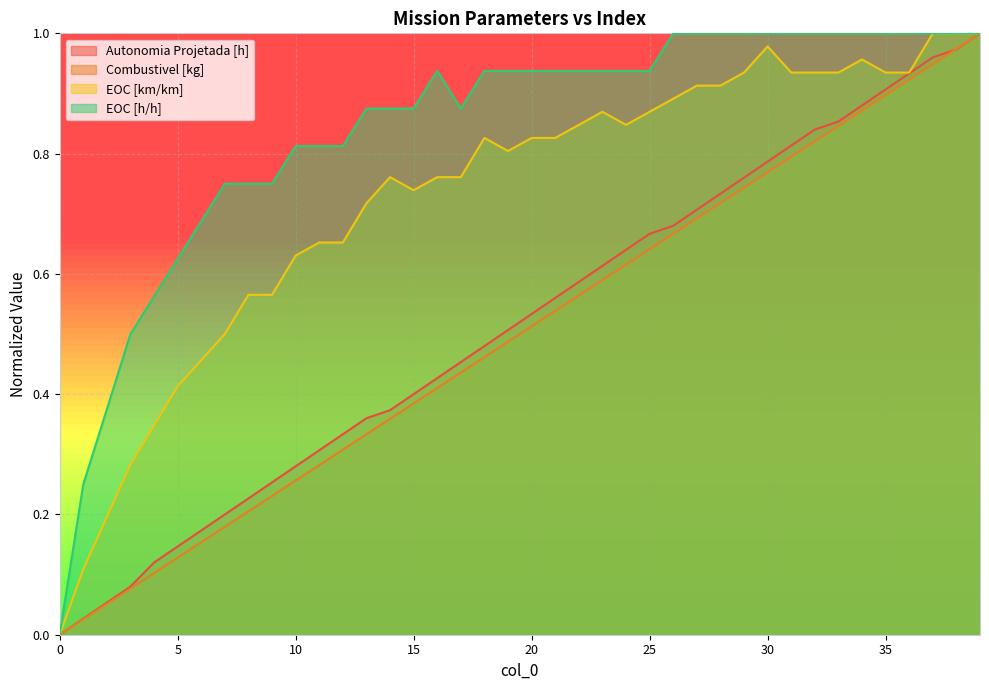

The Combustivel [kg] series shows 0.2 at 6. True or false?

True